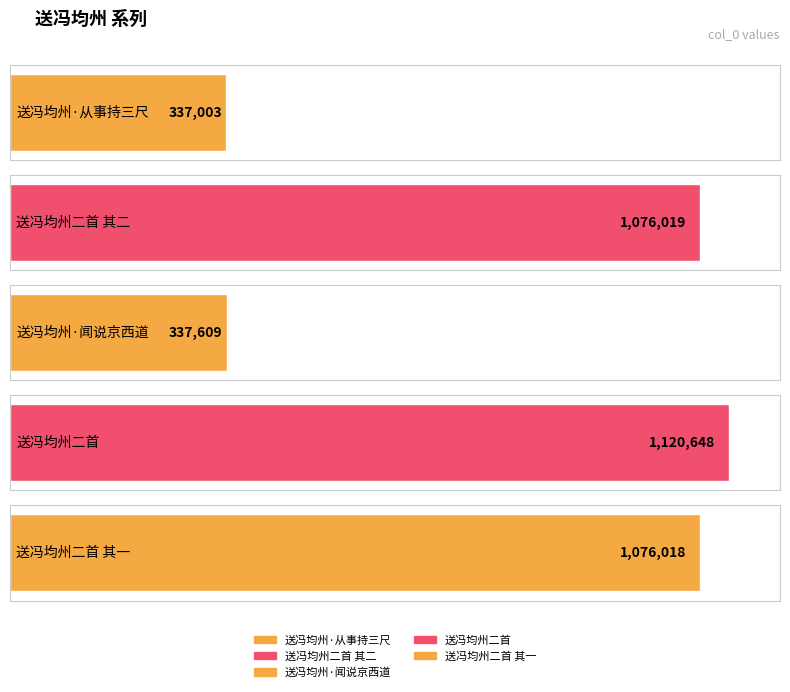

Reading left to right, list all the values displayed in this chart.

337003	1076019	337609	1120648	1076018